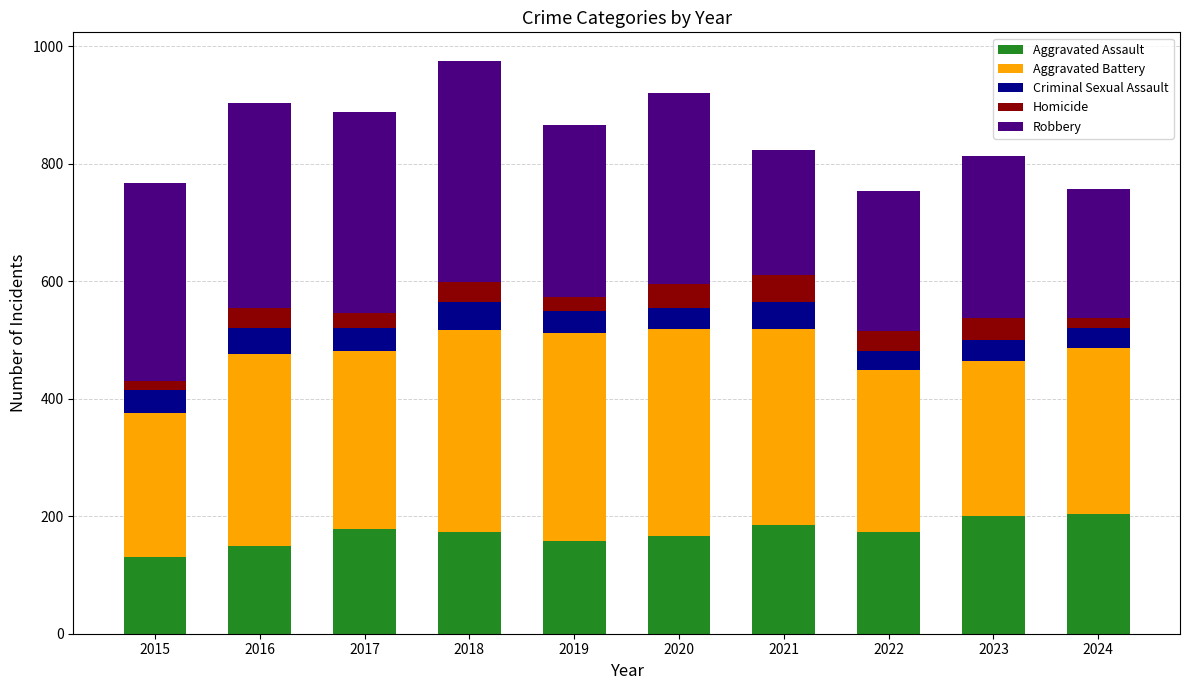

Are the bars grouped side by side (vs. stacked)?

No